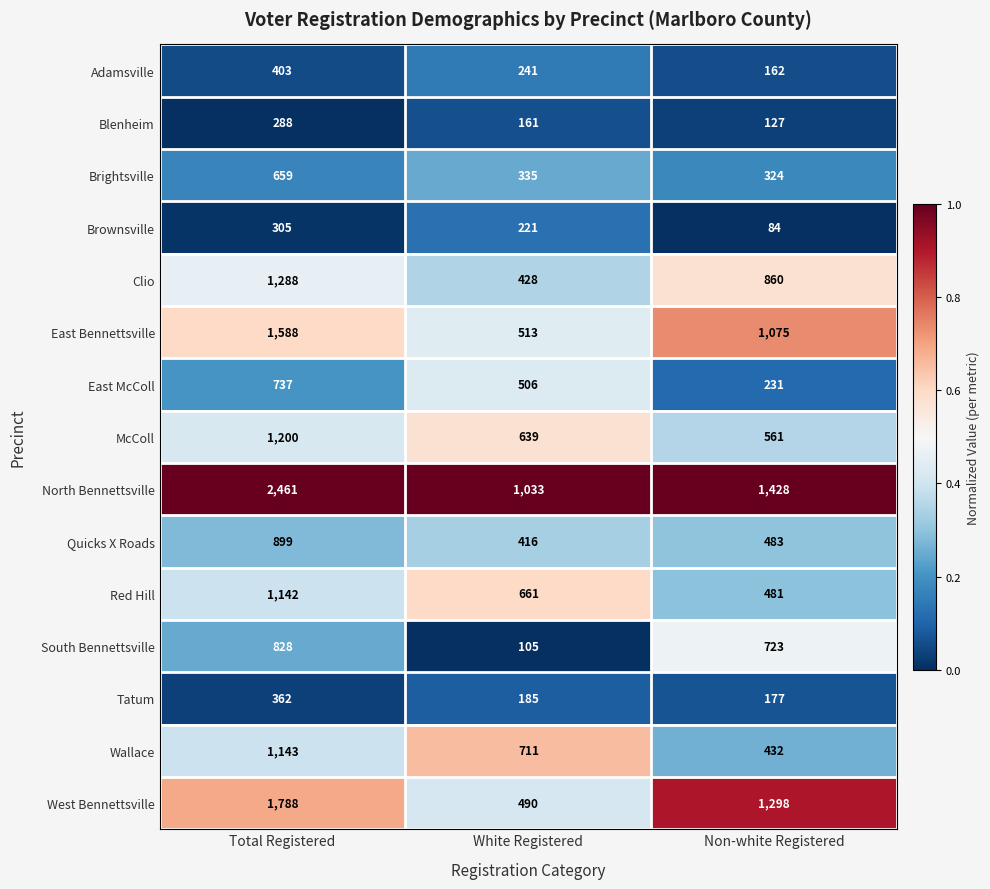

Is the value of Brownsville at Total Registered greater than the value of Blenheim at Total Registered?

Yes